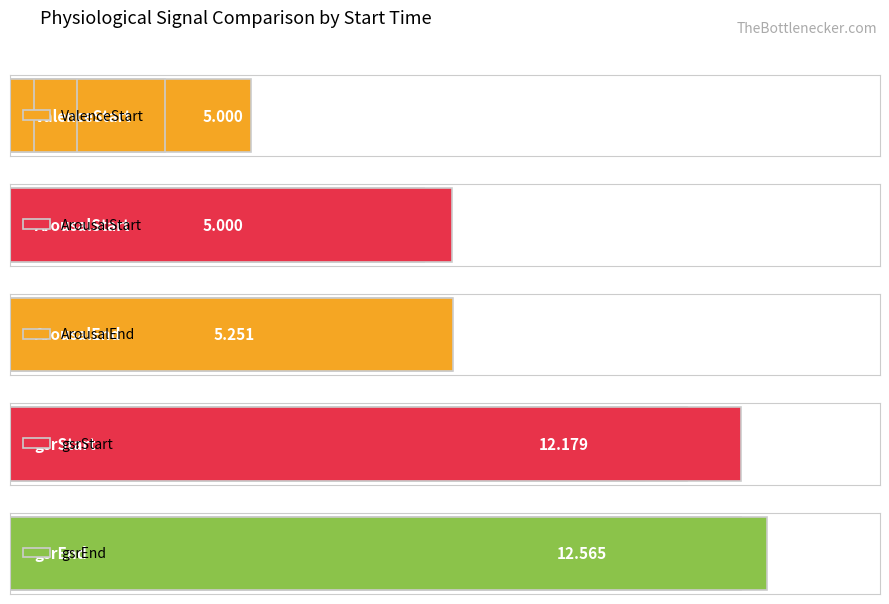

Which series has the largest range (max minus min)?

ValenceStart